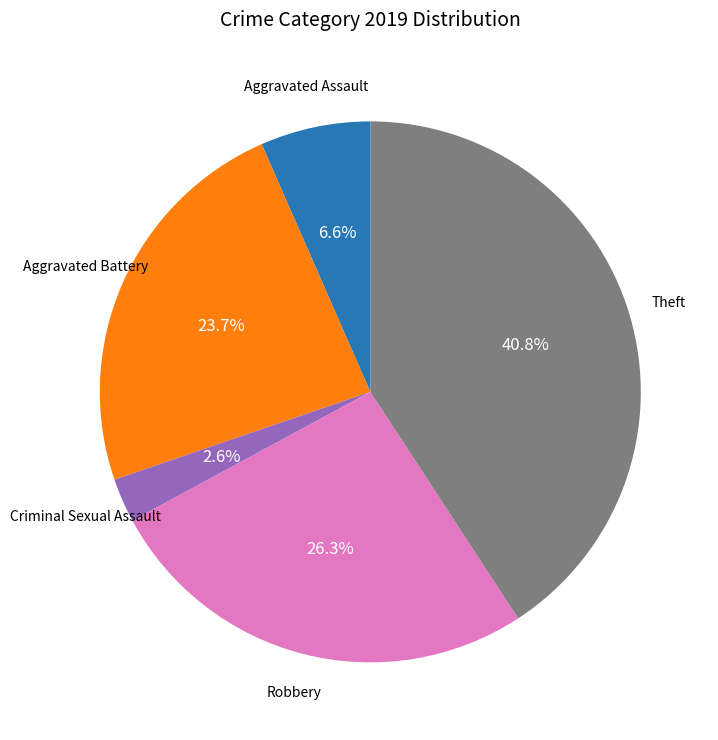

Is there a majority slice in this chart?

No